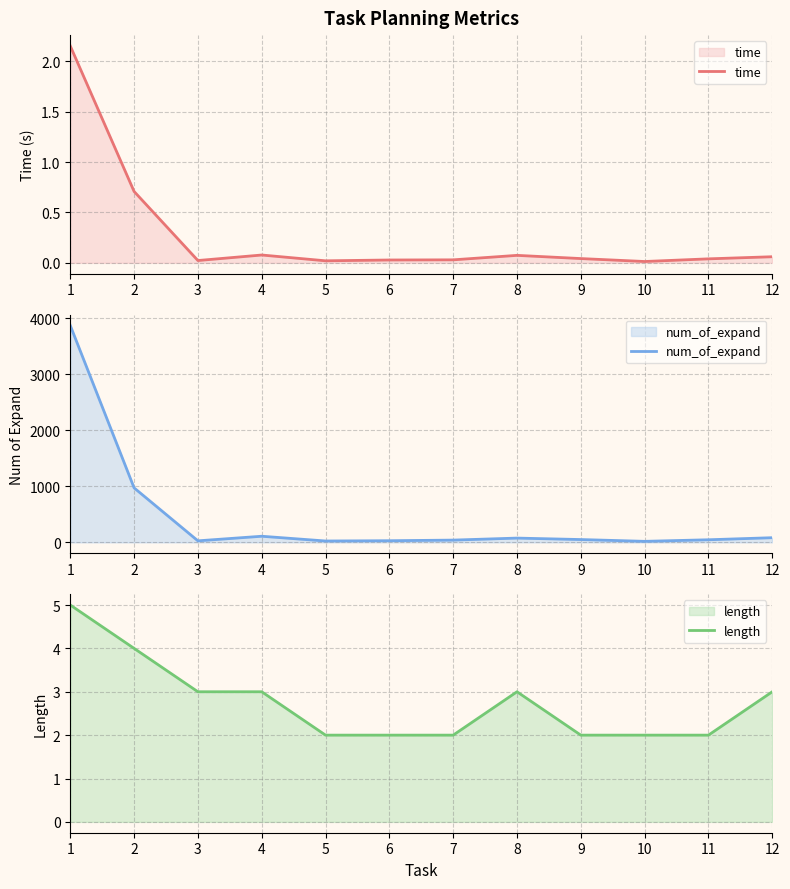

Reading right to left, list all the values displayed in this chart.

time: 0.1	0.0	0.0	0.0	0.1	0.0	0.0	0.0	0.1	0.0	0.7	2.2
num_of_expand: 83.0	46.0	18.0	50.0	76.0	40.0	29.0	24.0	109.0	27.0	973.0	3874.0
length: 3.0	2.0	2.0	2.0	3.0	2.0	2.0	2.0	3.0	3.0	4.0	5.0